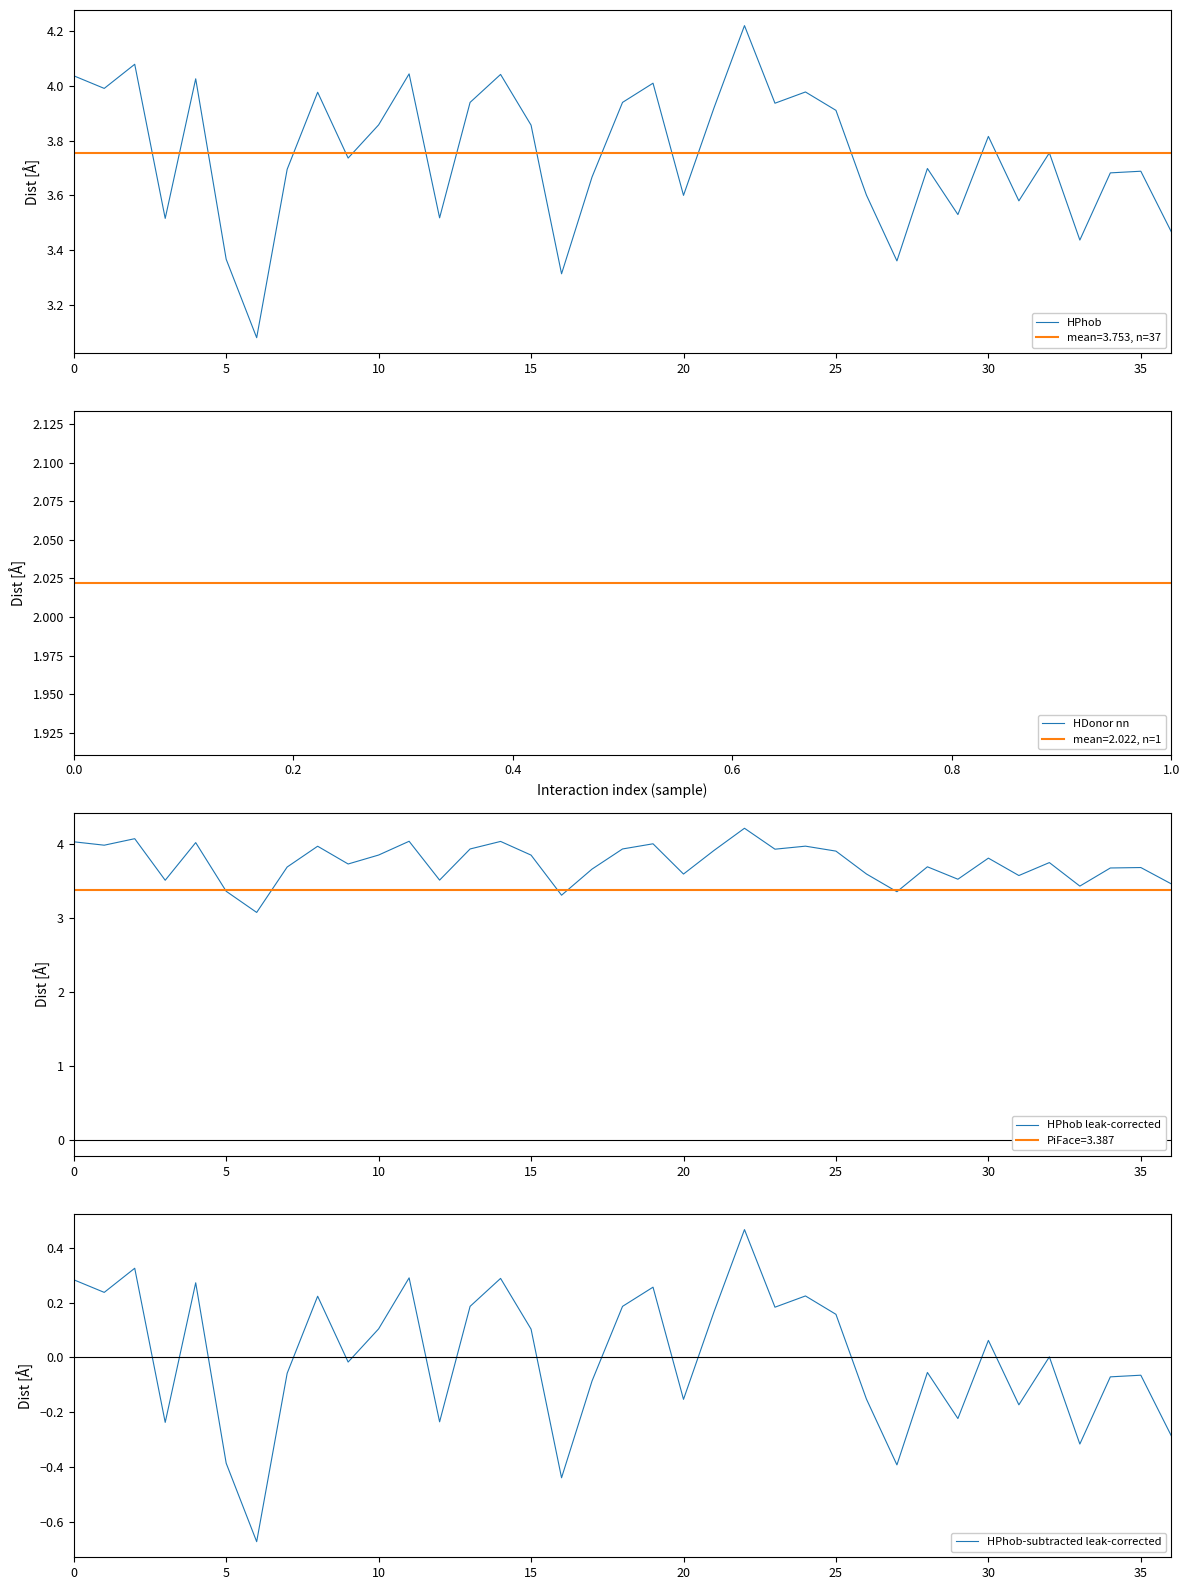

Is this an area chart (filled region under the line)?

No